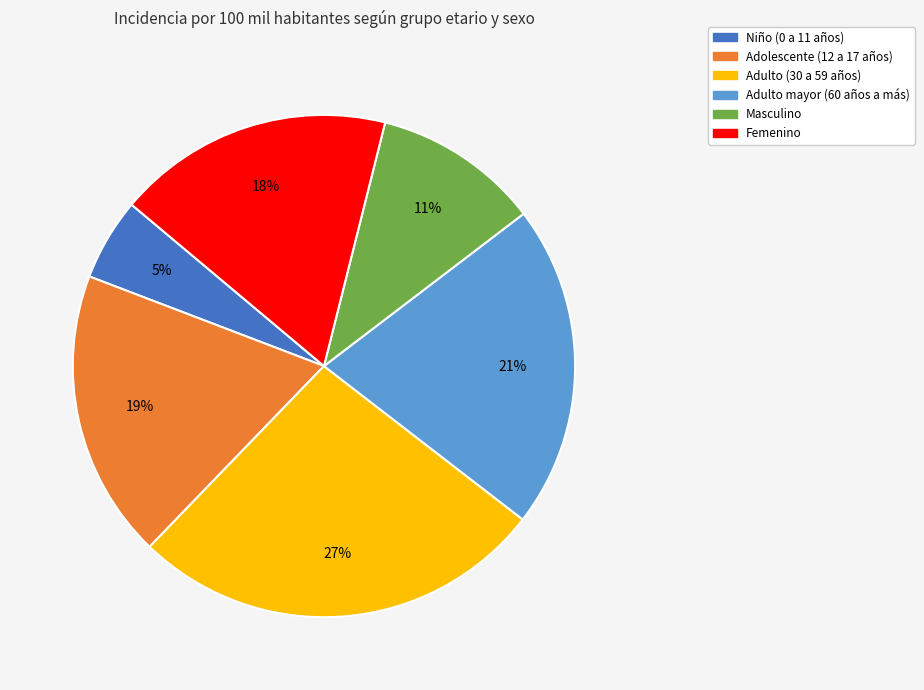

Combined, do Femenino and Adolescente (12 a 17 años) account for over 50%?

No